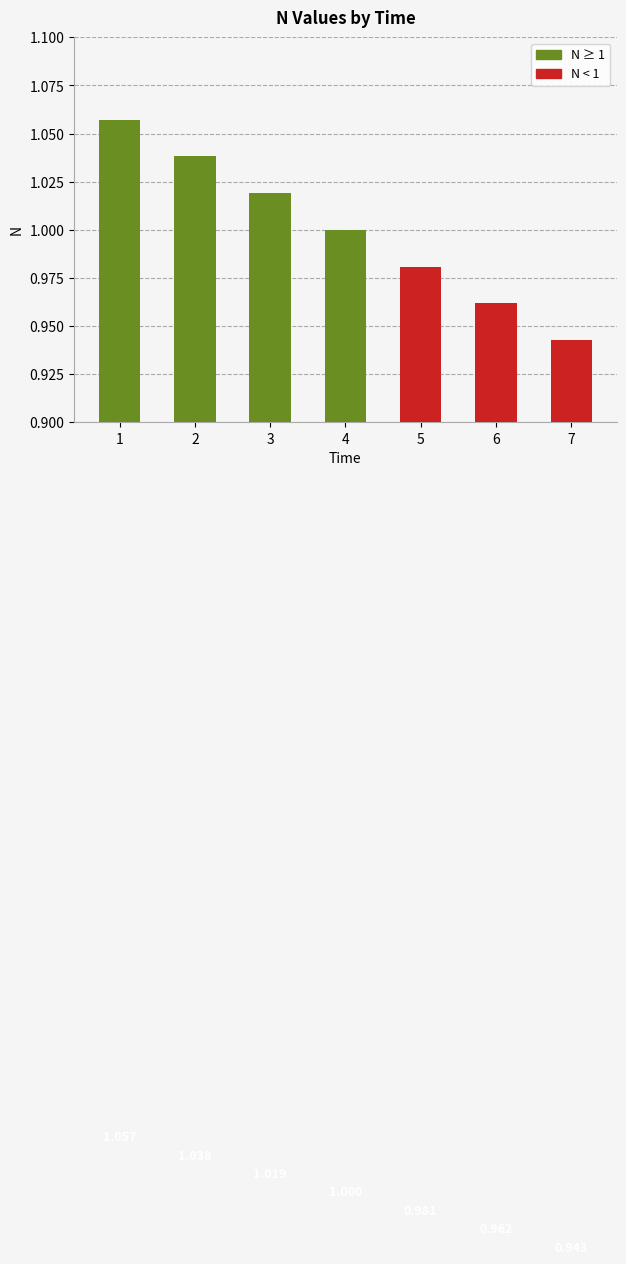

What is the difference between the second highest and minimum values?

0.1